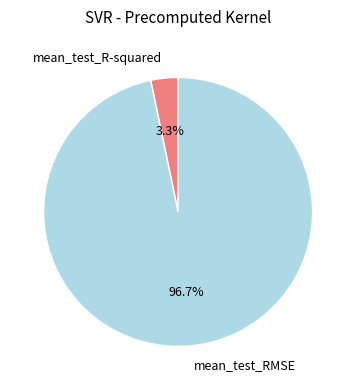

How many segments does this pie chart have?

2